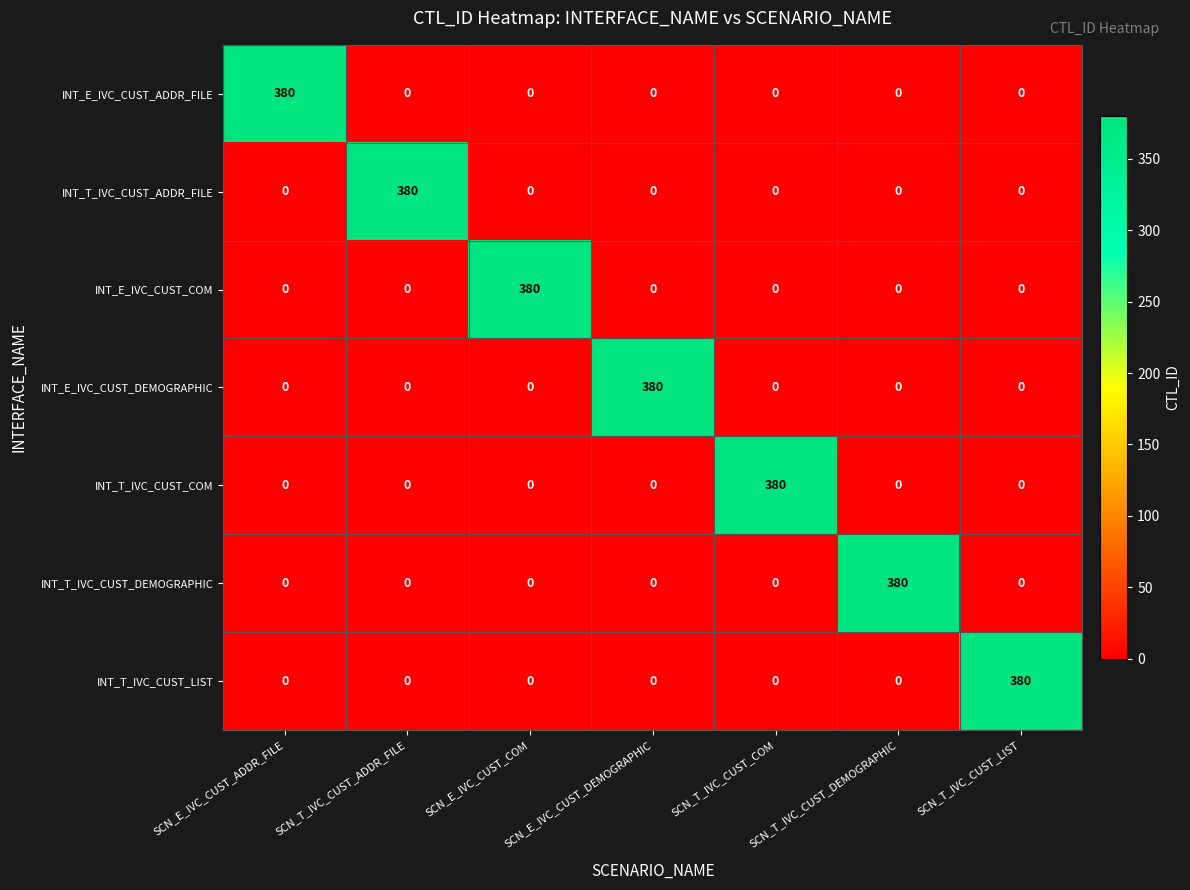

What is the difference between the highest and lowest values at SCN_E_IVC_CUST_COM?

380